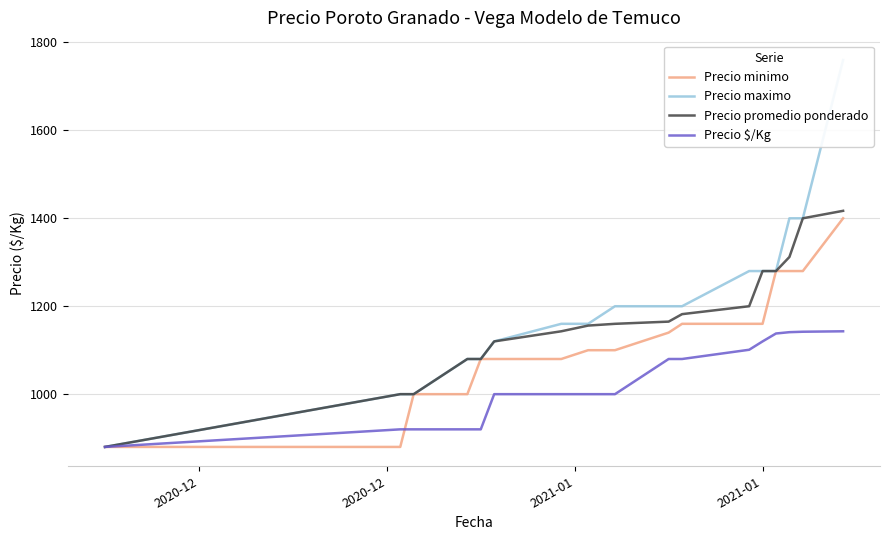

True or false: Precio $/Kg and Precio promedio ponderado intersect in this chart.

False